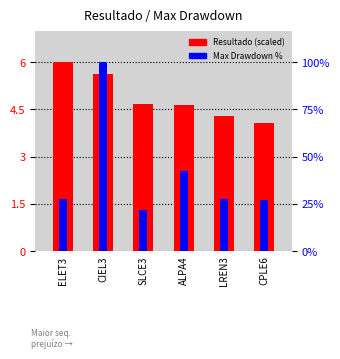

Which series has the largest total across all categories?

Resultado (scaled)